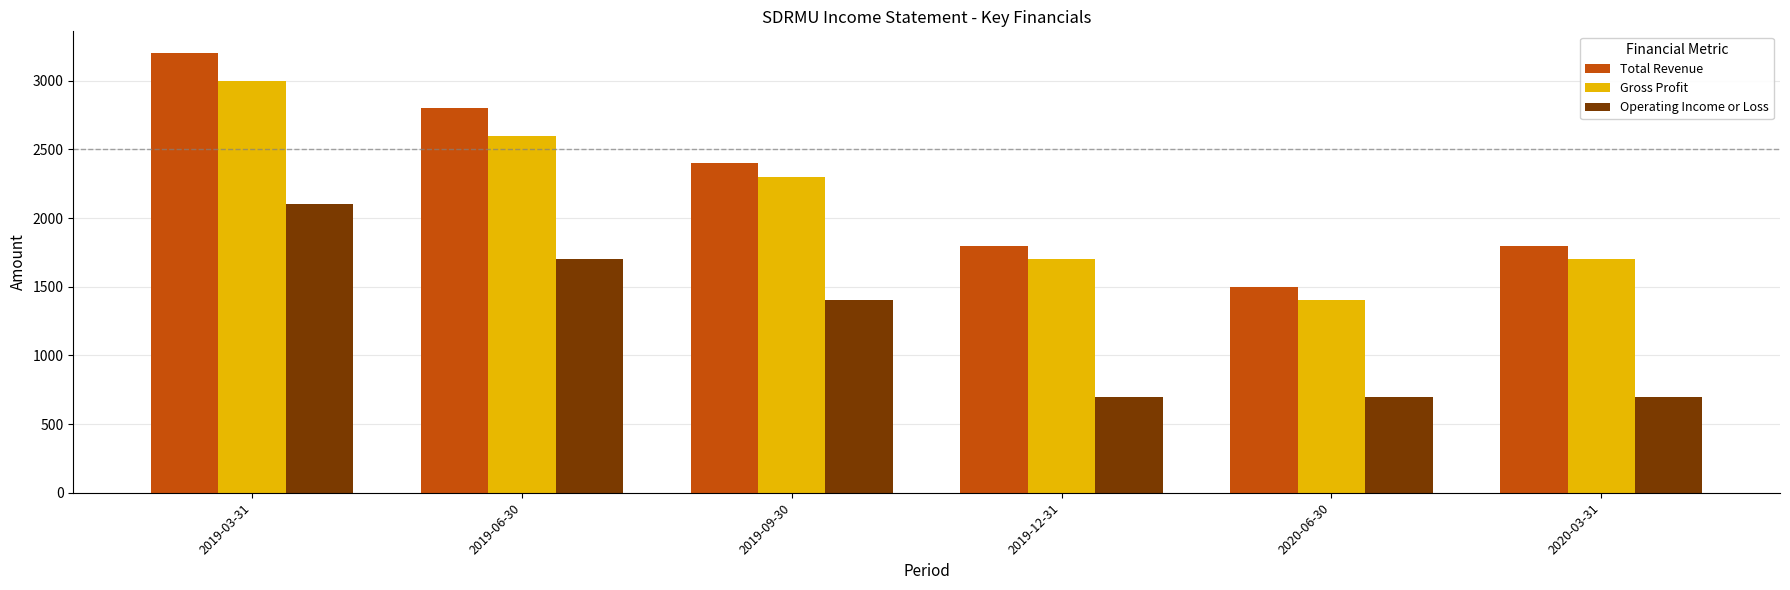

What is the maximum value for Gross Profit?

3000